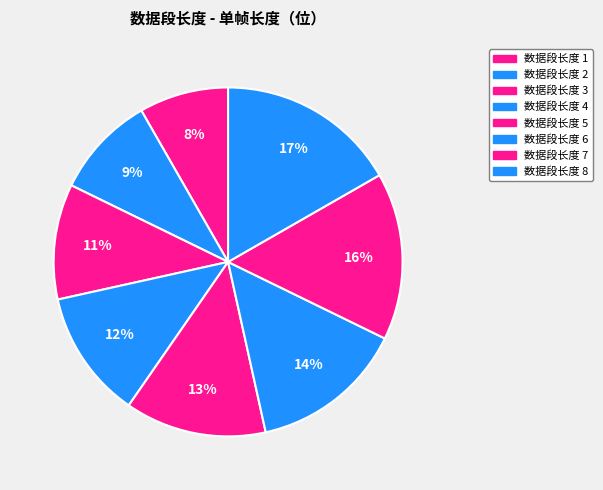

Which category has the smallest portion of the pie?

数据段长度 1